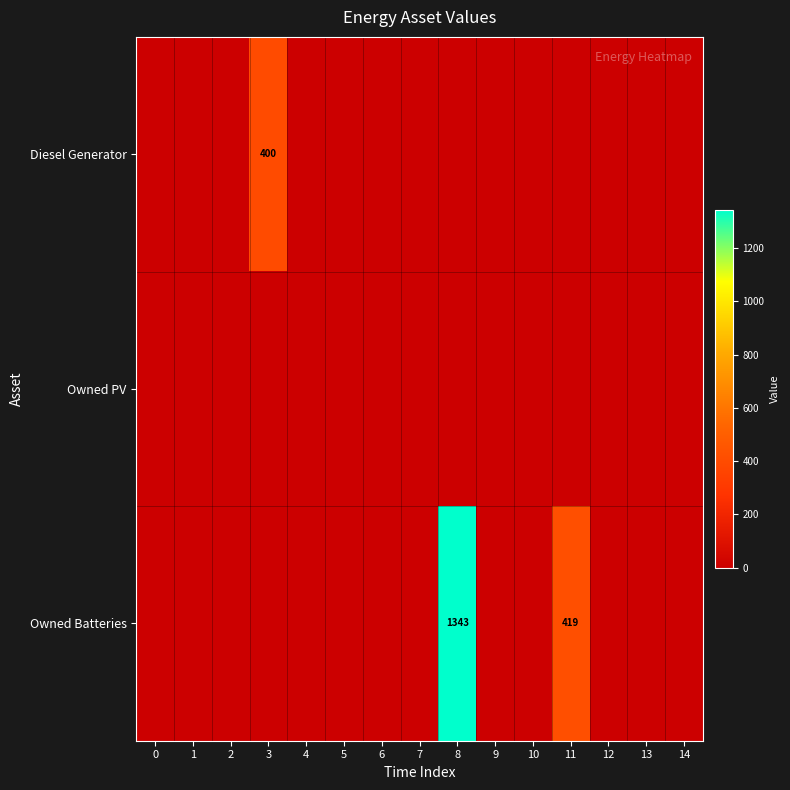

True or false: Owned Batteries has a value of 419 at 11.

True